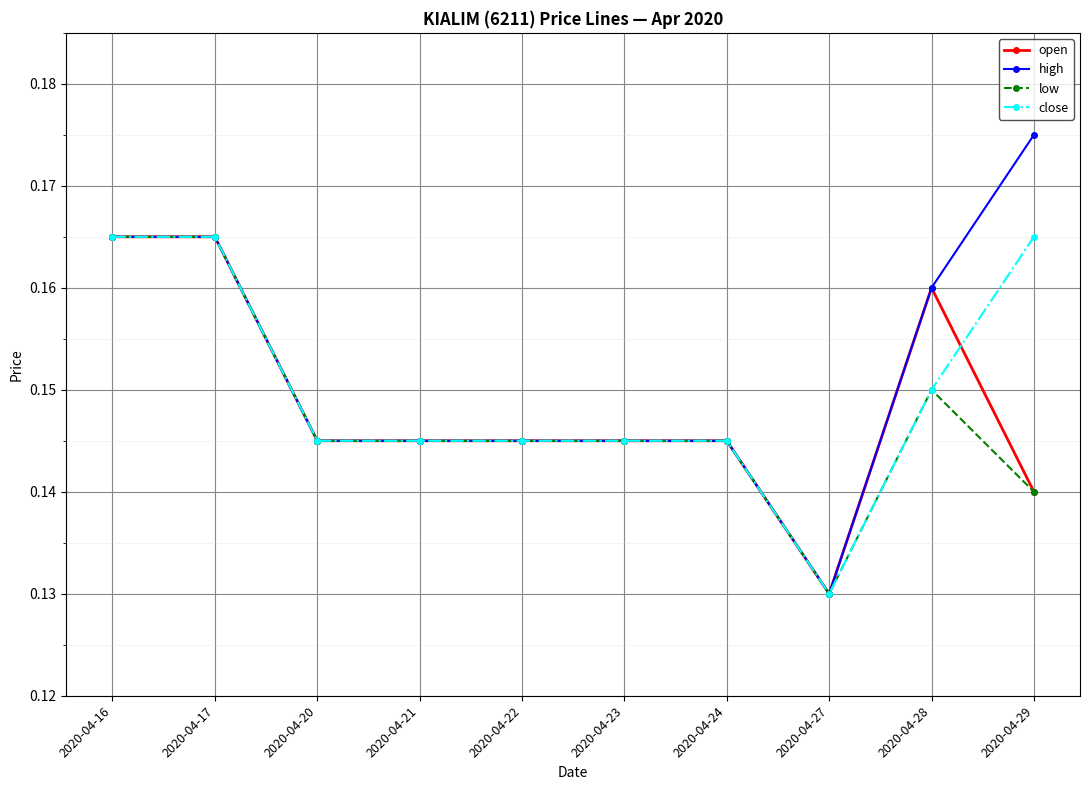

At which label does high reach its minimum?

2020-04-27